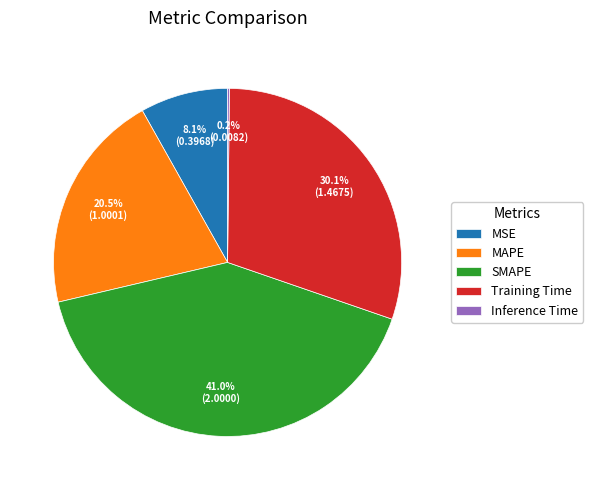

Which category has the biggest portion of the pie?

SMAPE